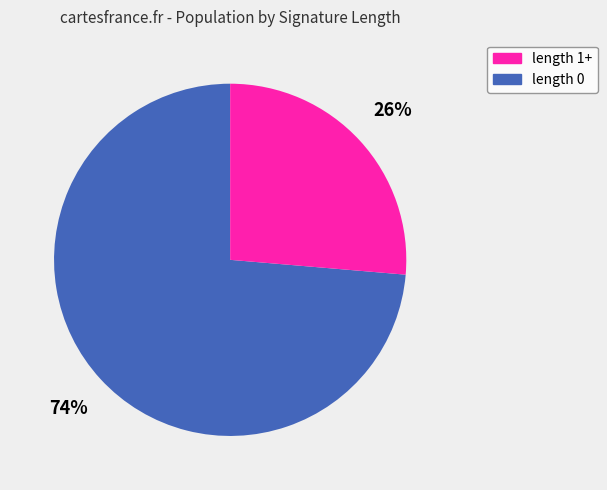

Does any single category account for the majority?

Yes